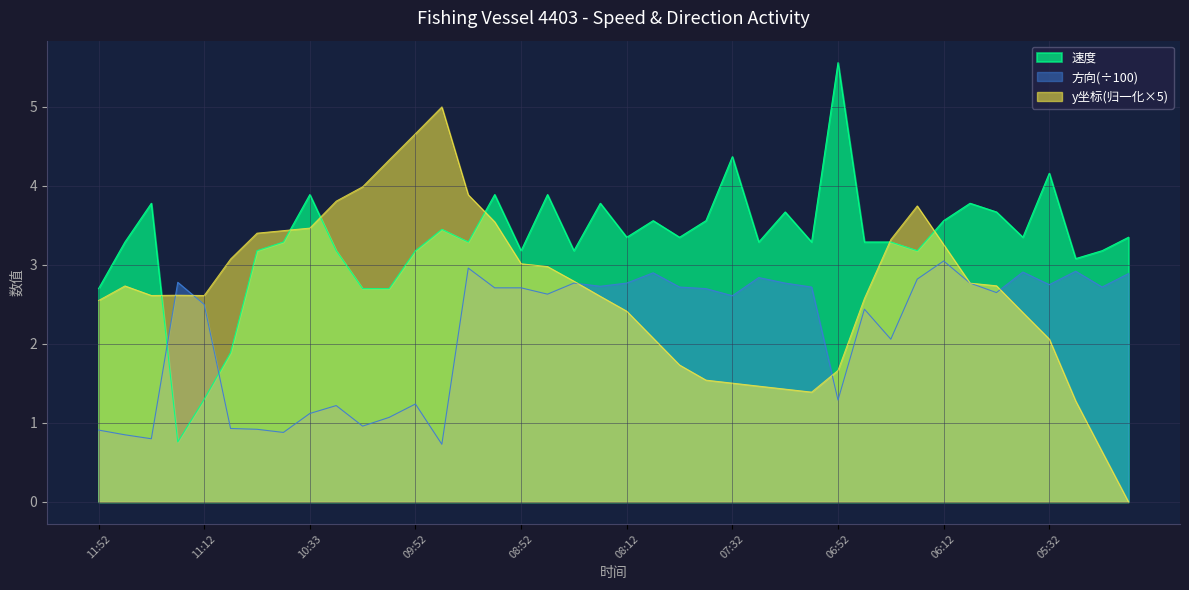

What is the label of the 5th point from the left?

11:12